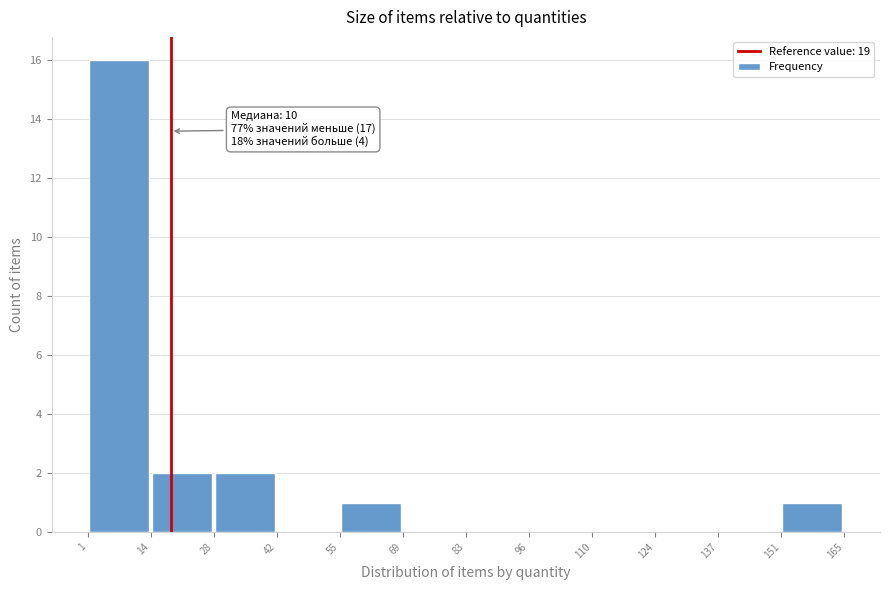

Over which range of the x-axis is the bar tallest?

1 to 14